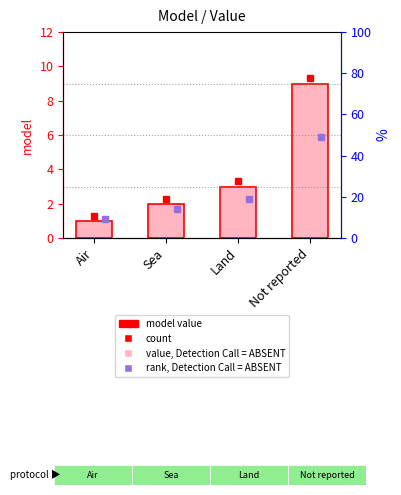

Where is the data nearest to the value 5?

Land